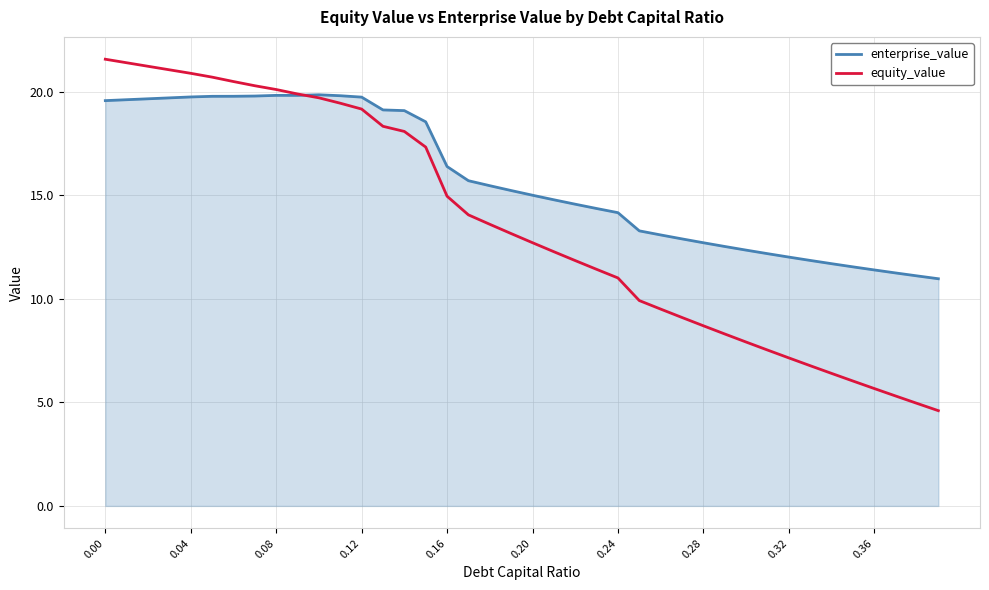

How many lines are shown in the chart?

2